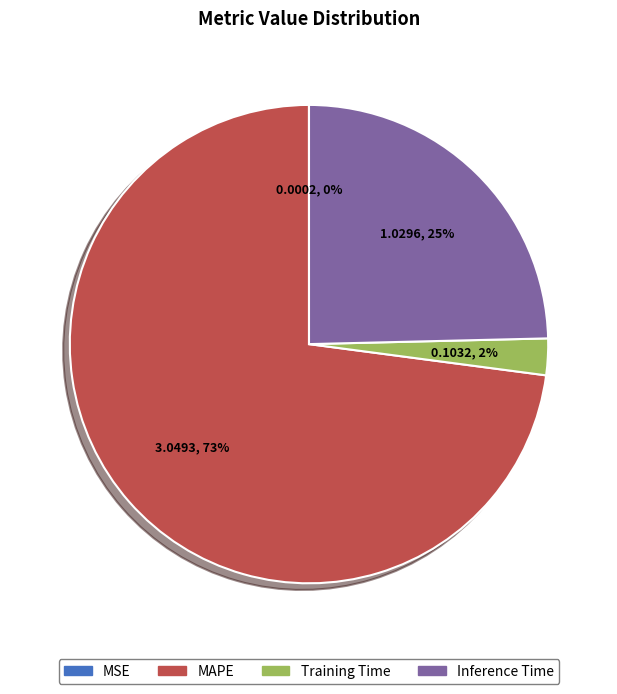

Approximately how many times larger is the value at Inference Time compared to MAPE?

0.3